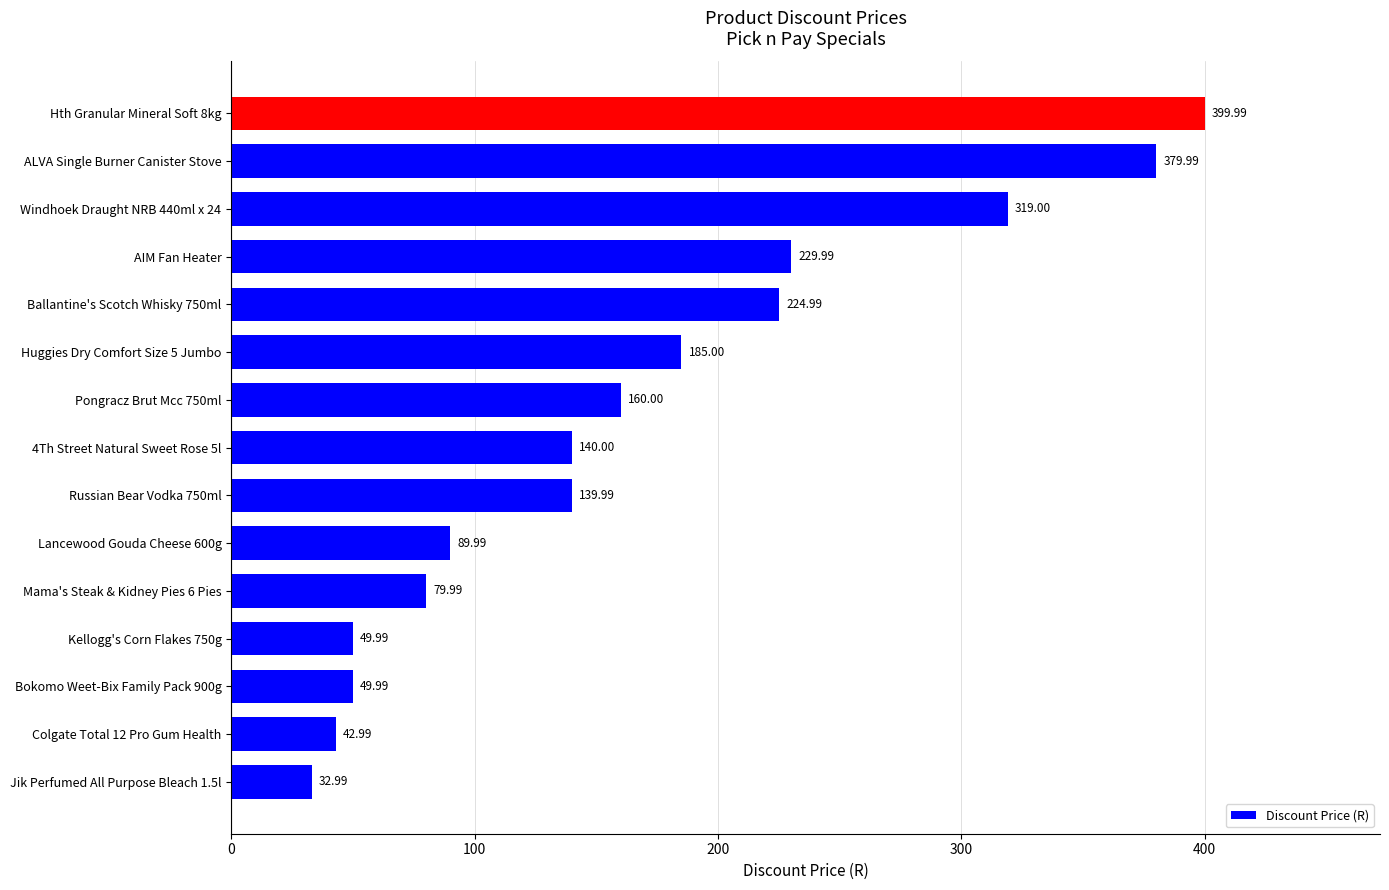

Which category has the highest value across all series?

Hth Granular Mineral Soft 8kg